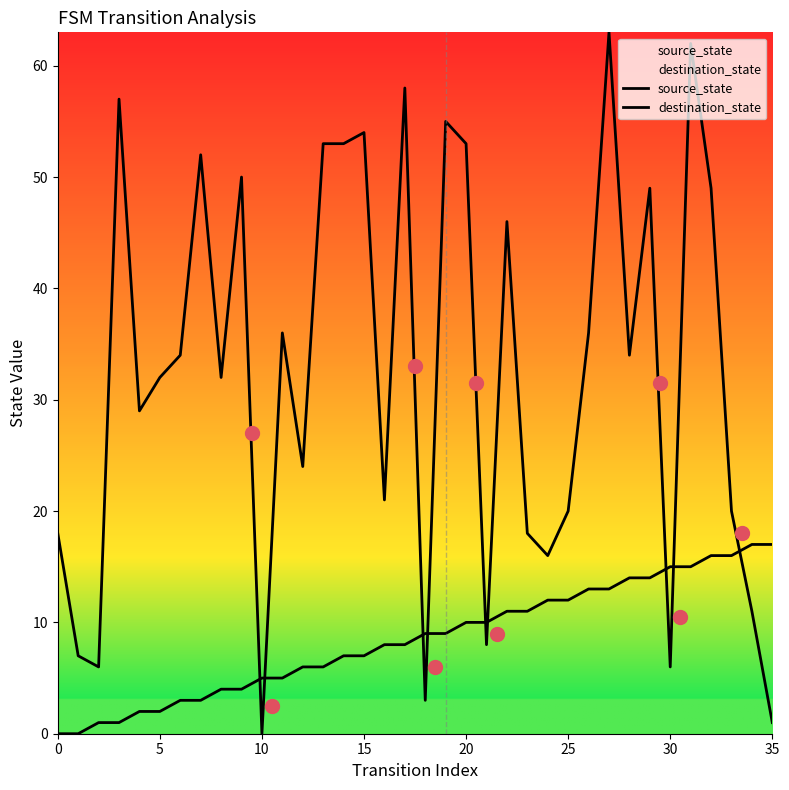

How many interior local peaks does the destination_state series have?

11